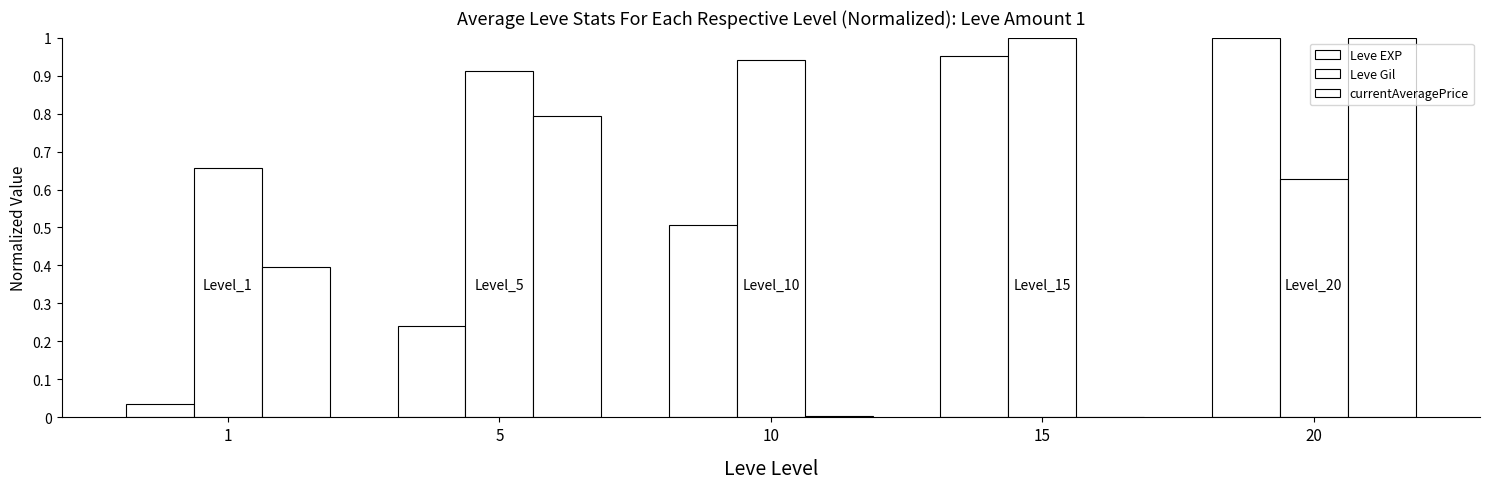

Which series has the largest total across all categories?

Leve Gil